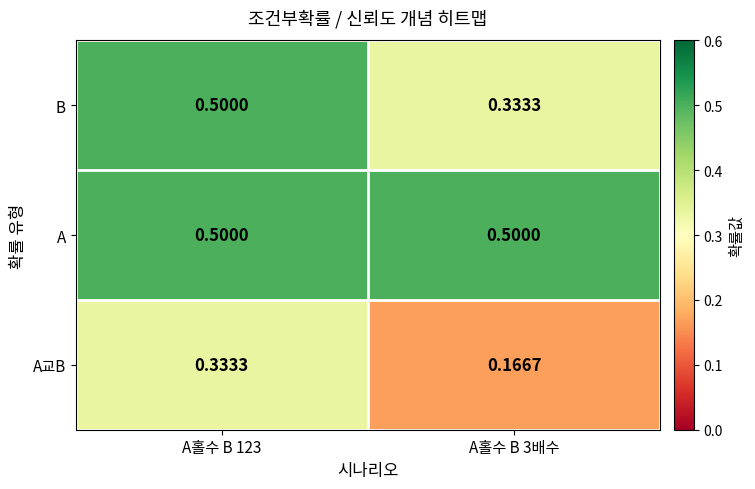

List the series in order of their overall mean, highest first.

A, B, A교B